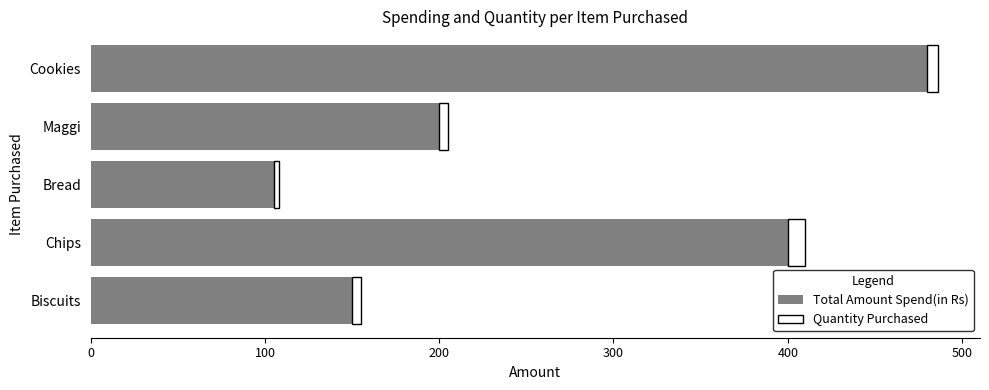

At which category is the sum across all series the highest?

Cookies